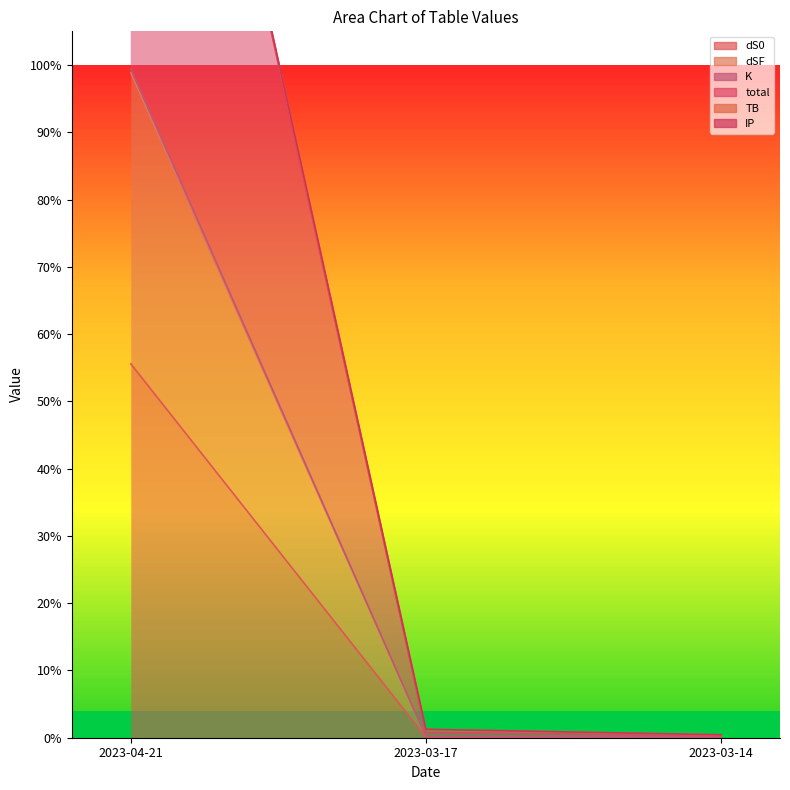

How many categories are shown in the chart?

3